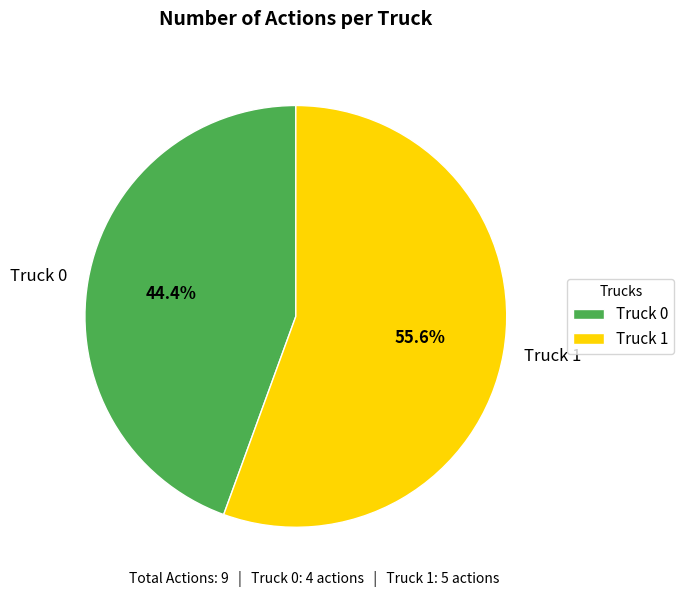

Rank the categories by value from highest to lowest.

Truck 1, Truck 0